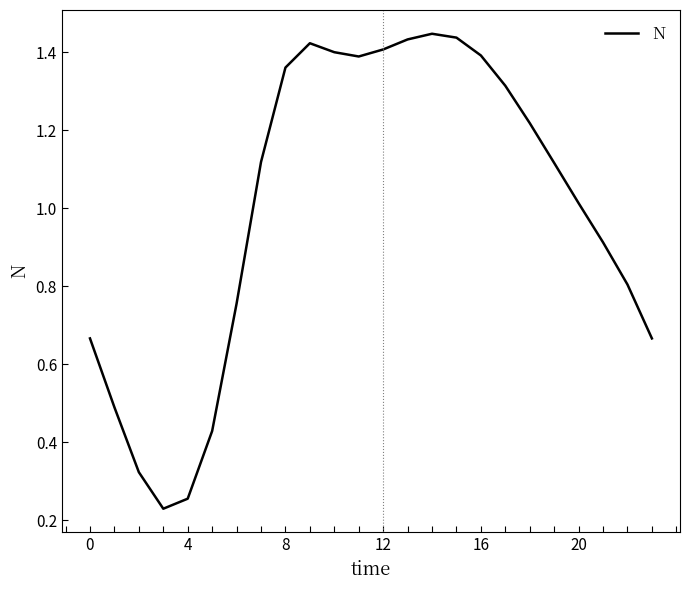

The value at 12 is 1.4. True or false?

True